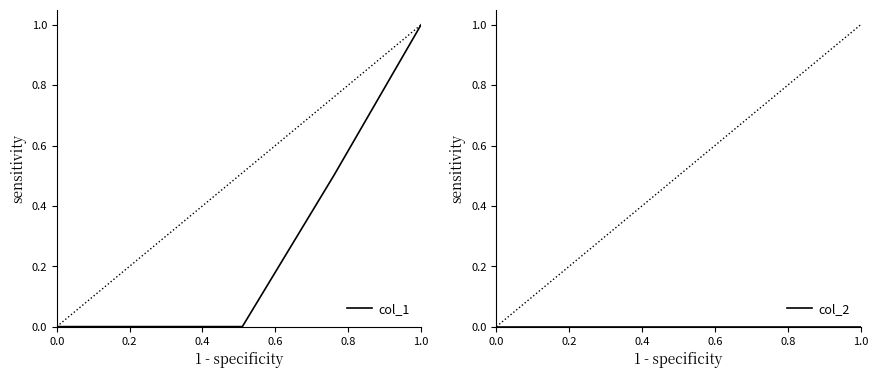

What is the greatest value displayed?

1.0